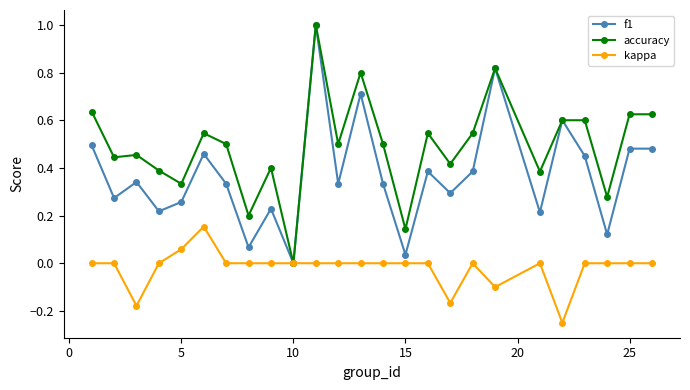

How many data points does each series have?

25